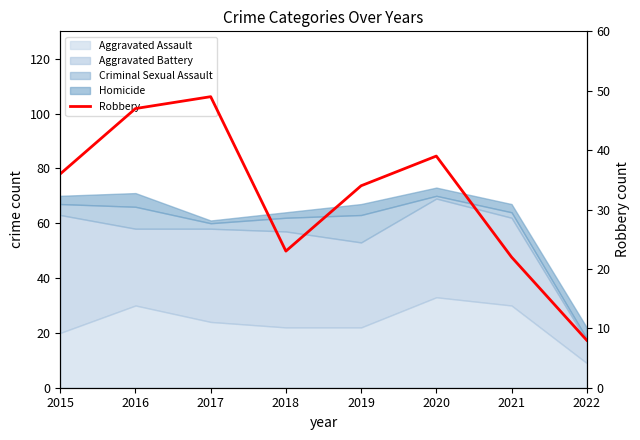

What is the minimum value shown in the chart?

8